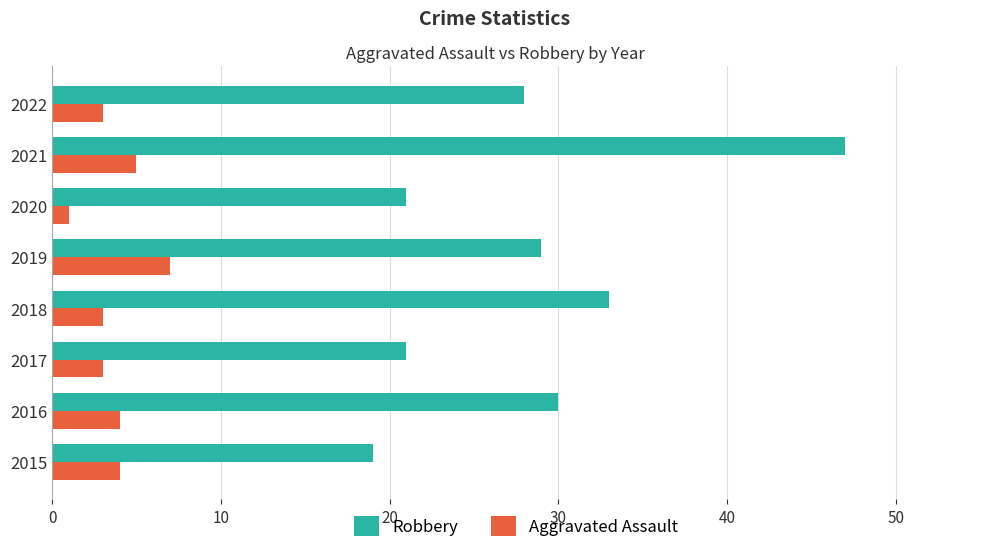

What are all the series names shown in the legend?

Robbery, Aggravated Assault